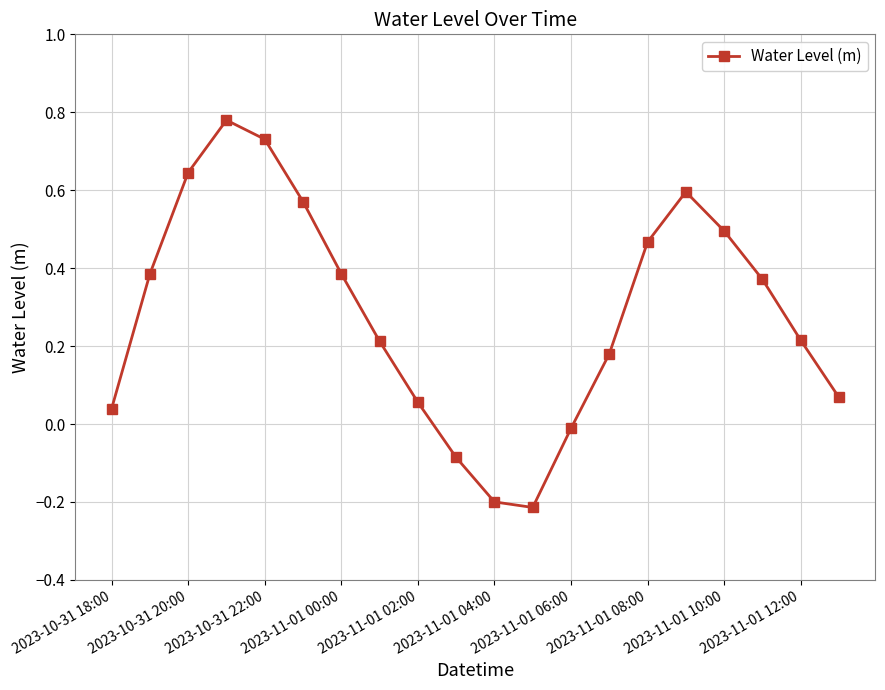

How many points are higher than both their immediate neighbors (excluding endpoints)?

2